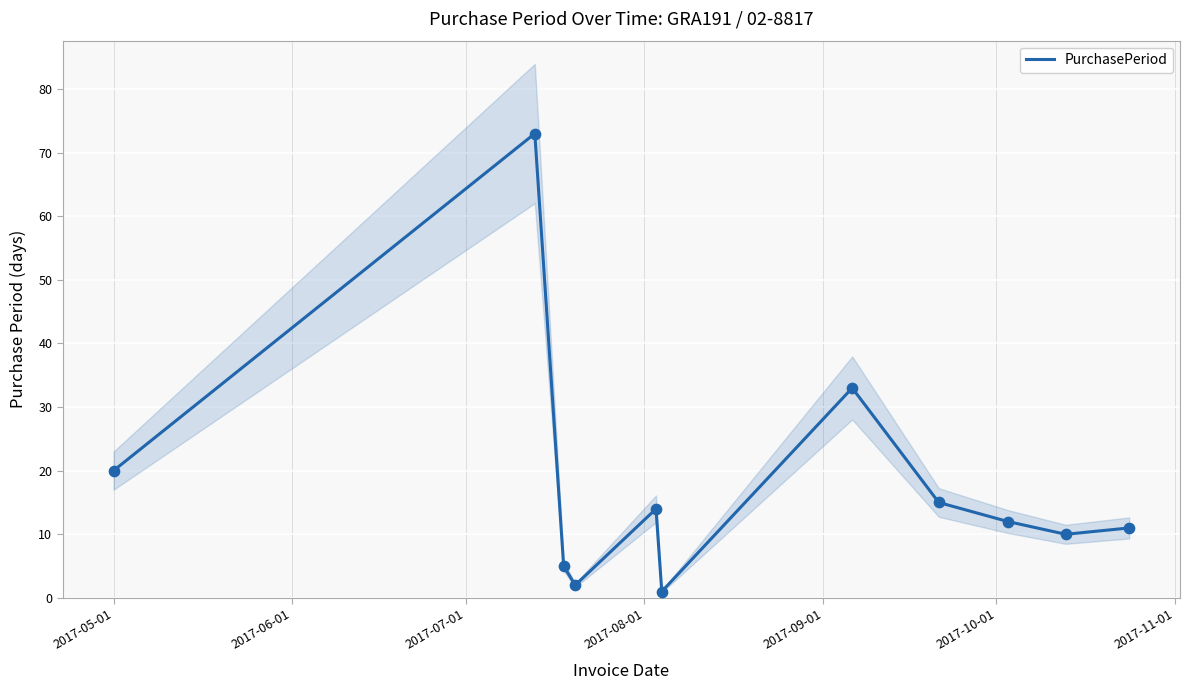

What is the maximum value for PurchasePeriod?

73